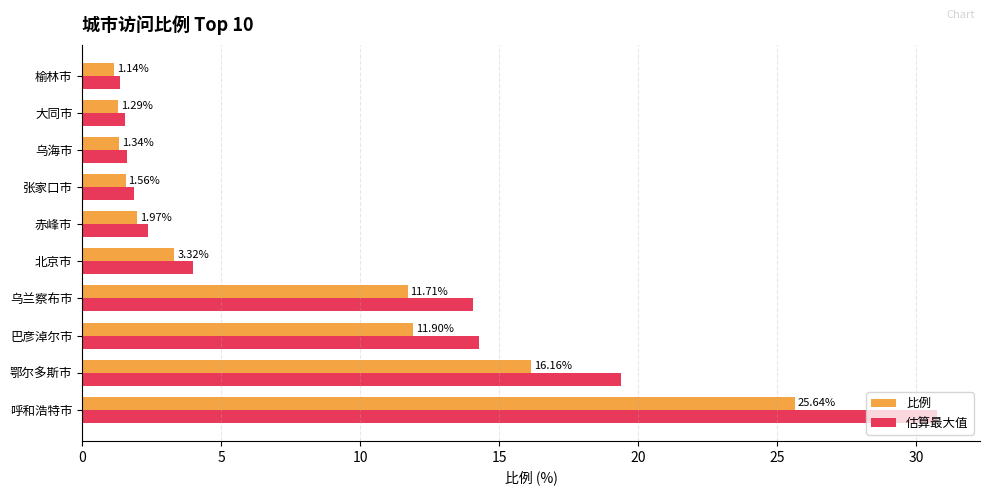

Rank the series by their average value, from lowest to highest.

比例, 估算最大值